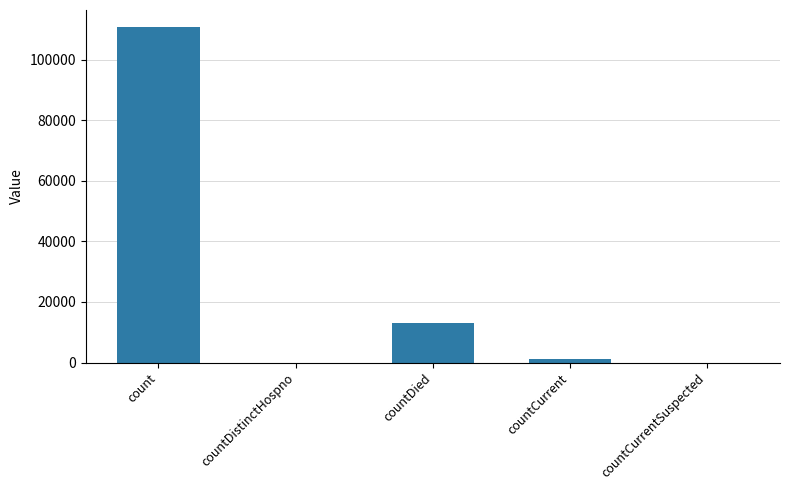

What is the sum of all values?

124956